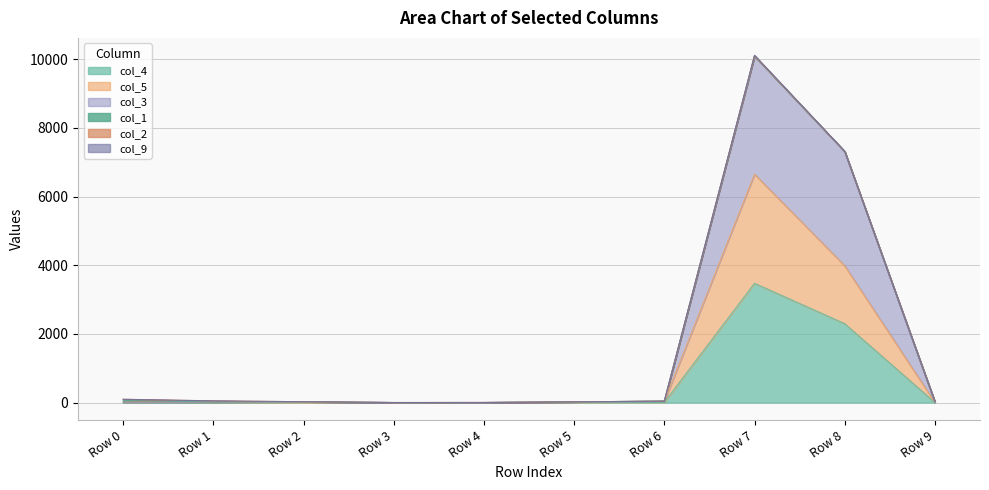

The value of col_3 at Row 1 is 4. True or false?

False